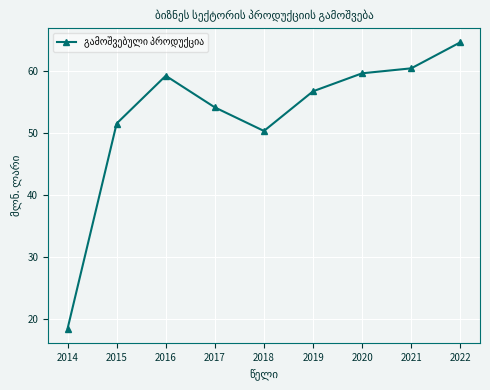

How many values exceed 56?

5